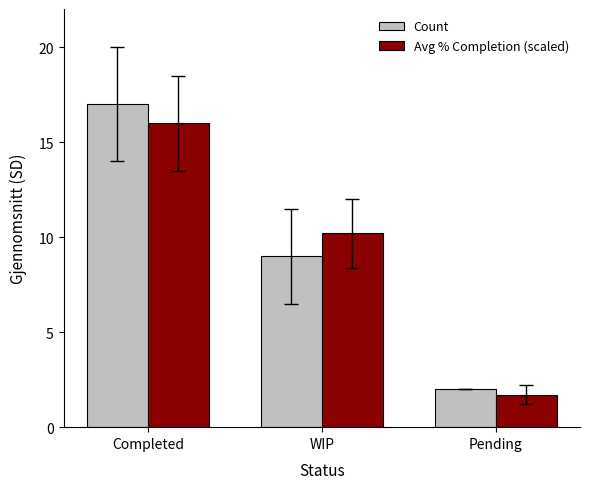

Is it true that Count equals 10.1 at Completed?

False